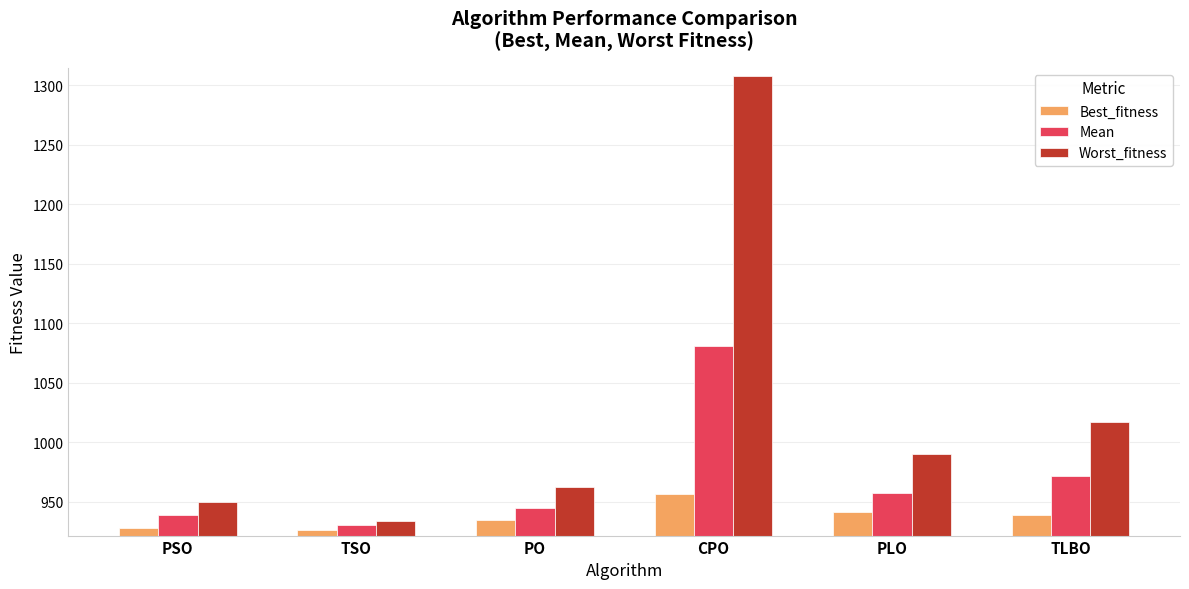

The Worst_fitness series shows 456.6 at TSO. True or false?

False